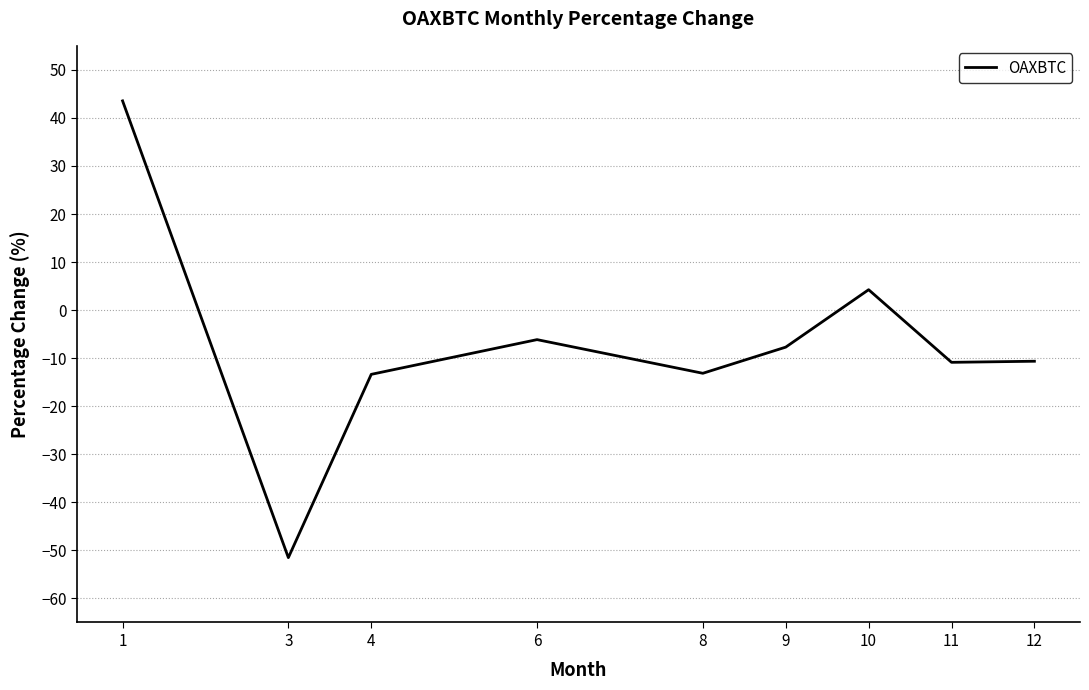

What is the difference between the values at 10 and 4?

17.6